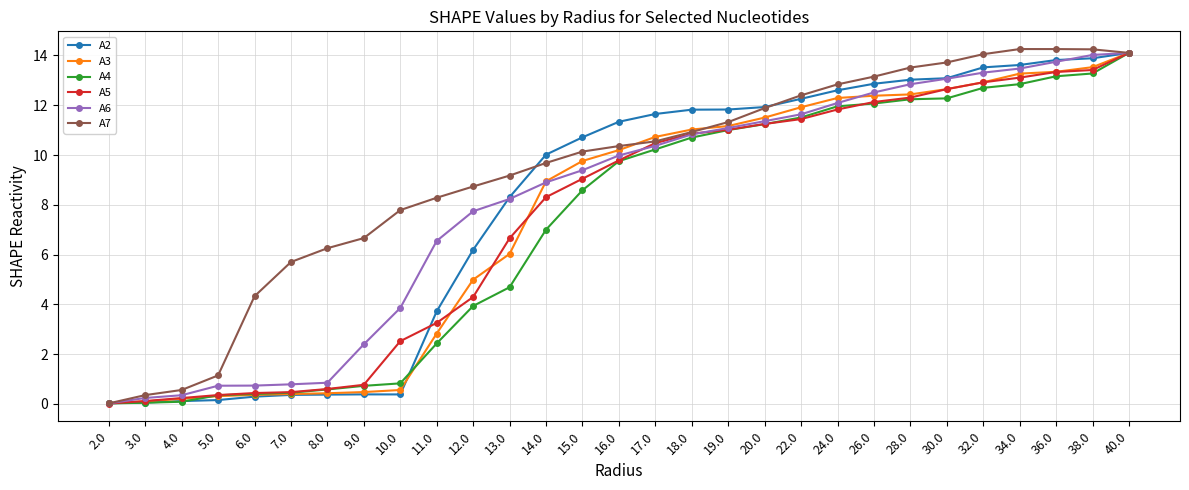

Read the A2 value at 15.0.

10.7